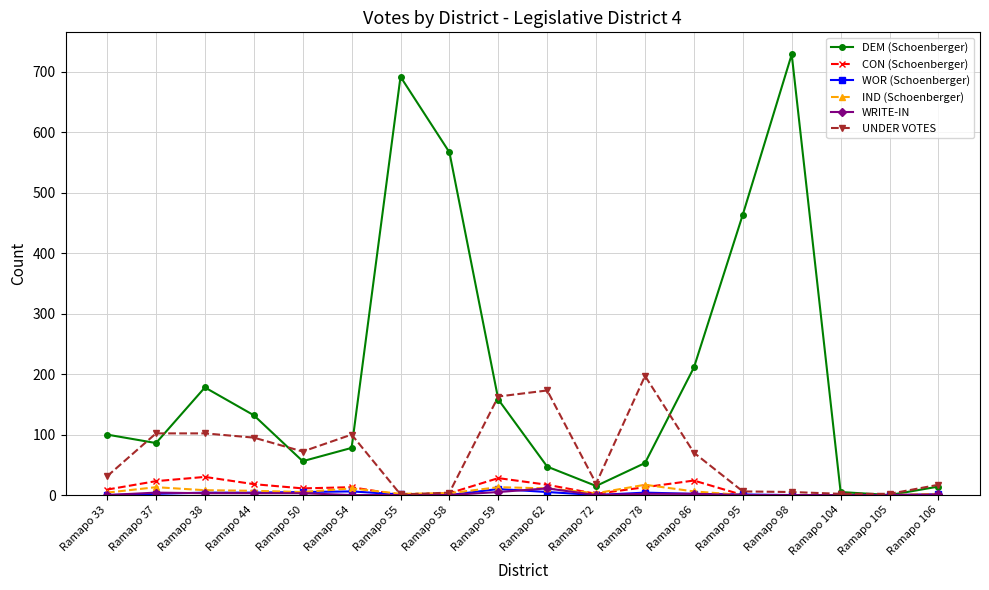

What is the highest value of the UNDER VOTES series?

197